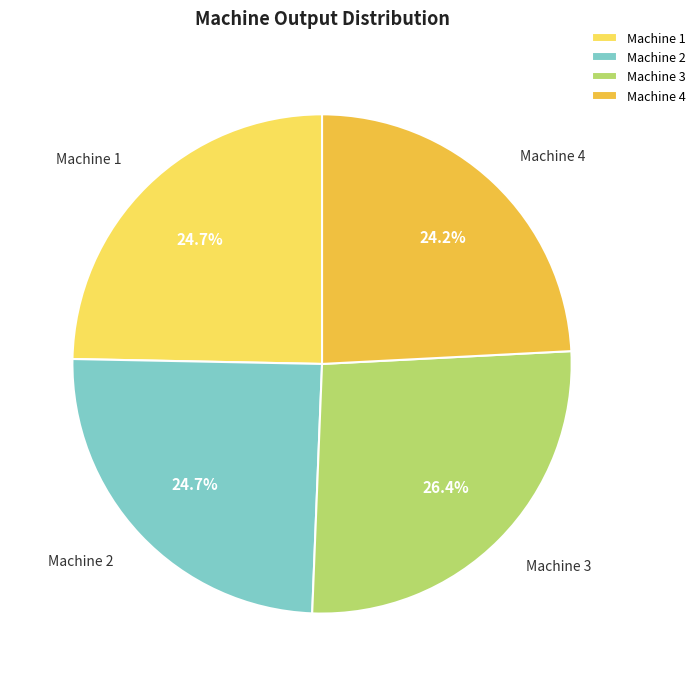

The Machine 2 slice represents 16% of the pie. True or false?

False